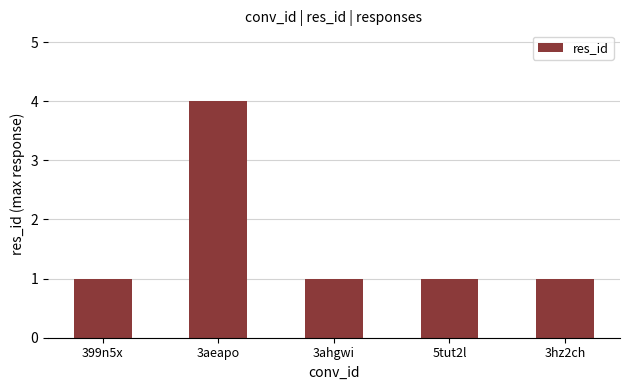

What is the value of the 5th bar from the left?

1